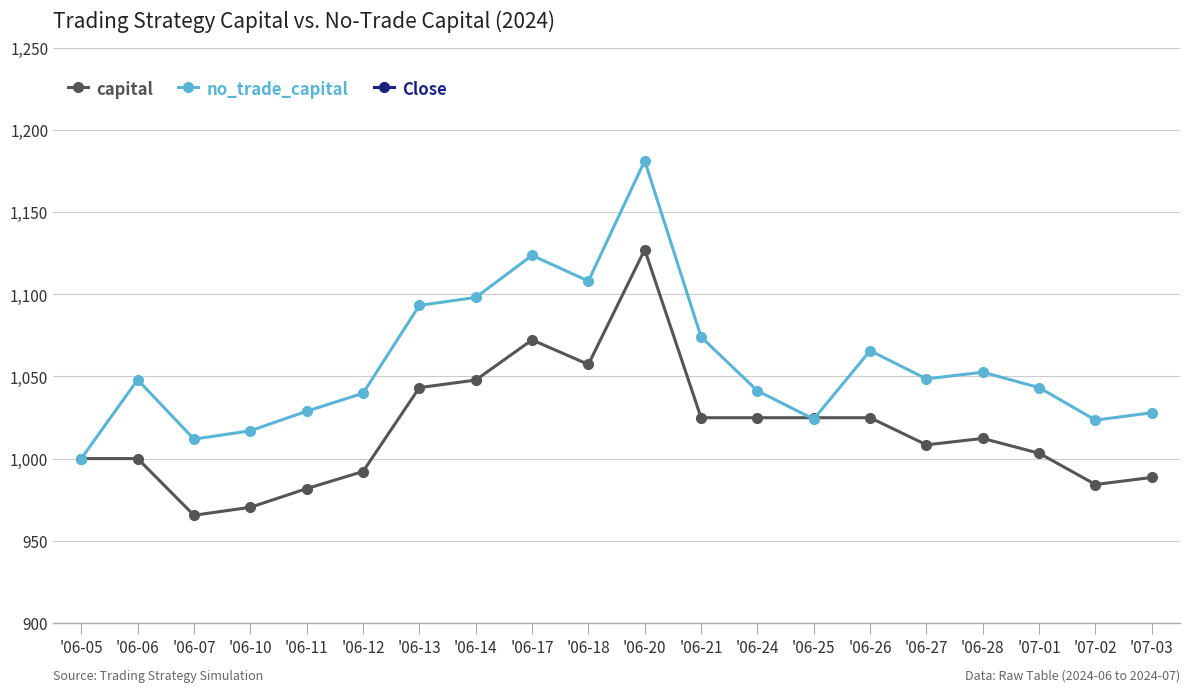

What are all the series names shown in the legend?

capital, no_trade_capital, Close